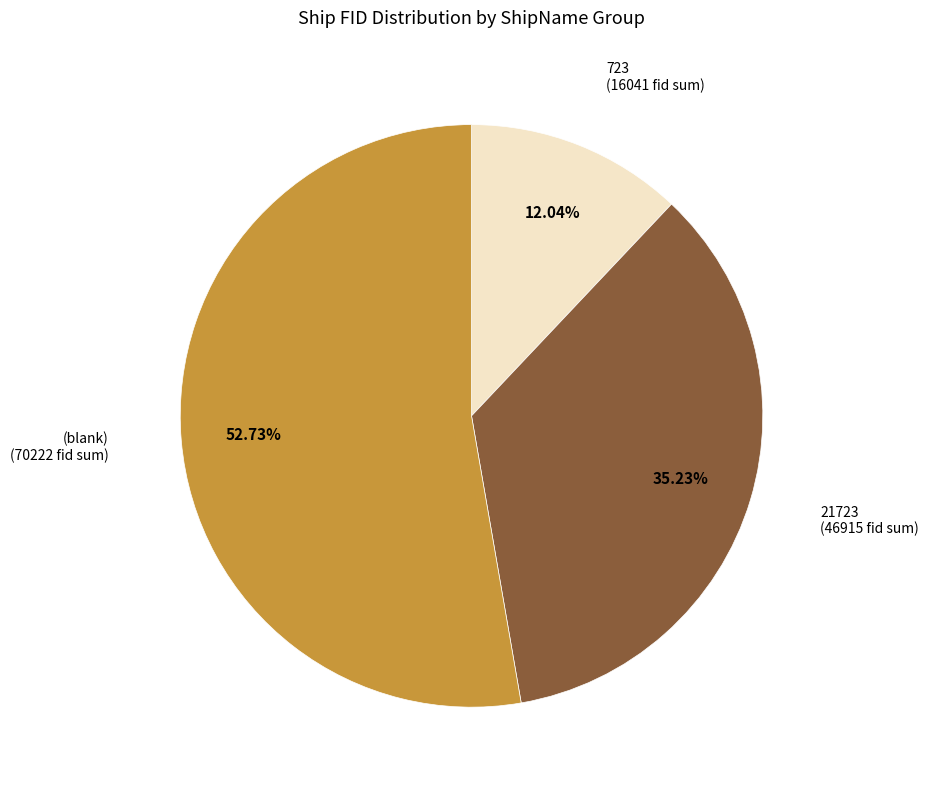

Is there a majority slice in this chart?

Yes